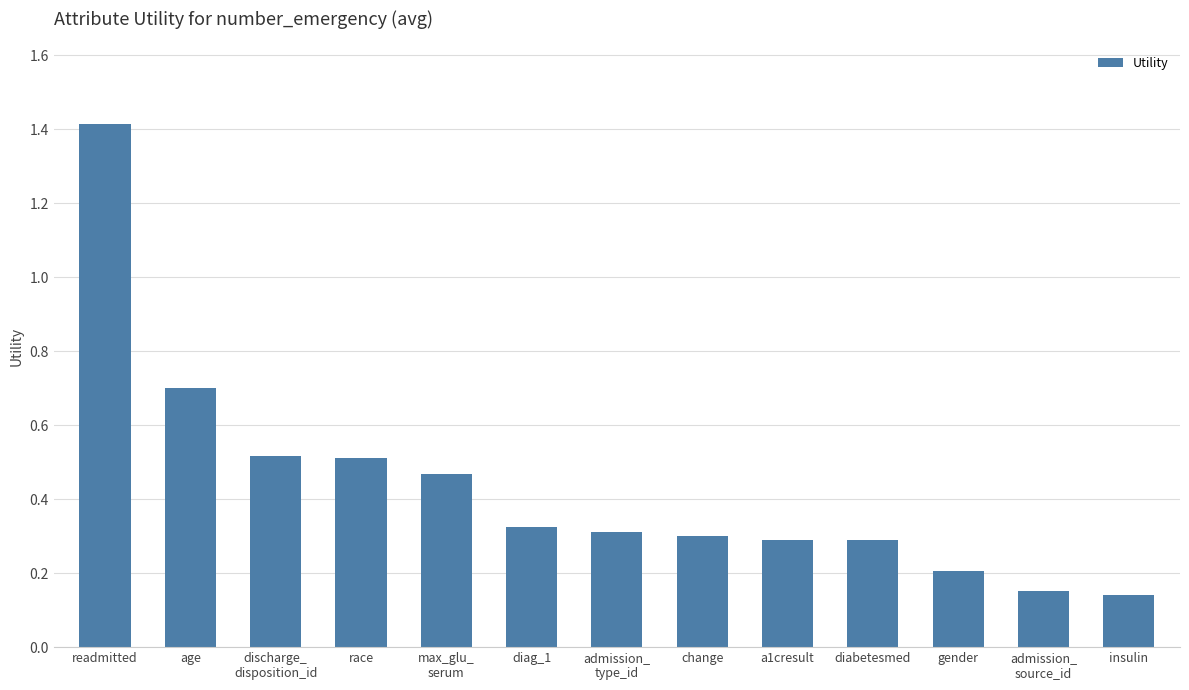

What is the value of the 1st bar from the left?

1.4